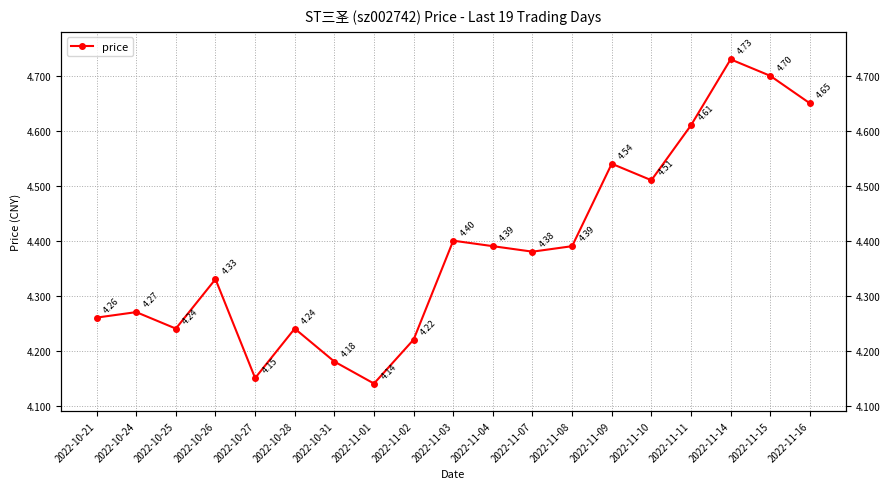

What is the ratio of the value at 2022-11-09 to the value at 2022-10-27?

1.1